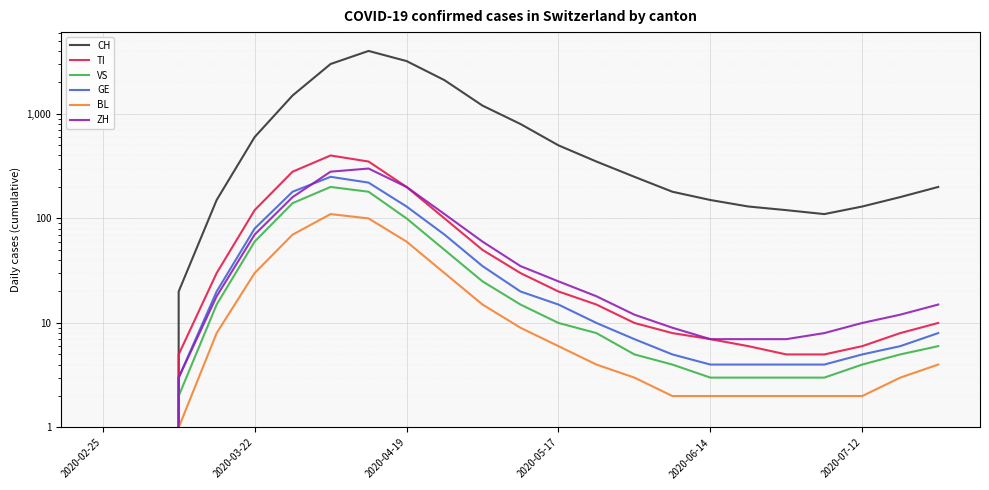

What is the value of the VS point at the 13th from the left?

10